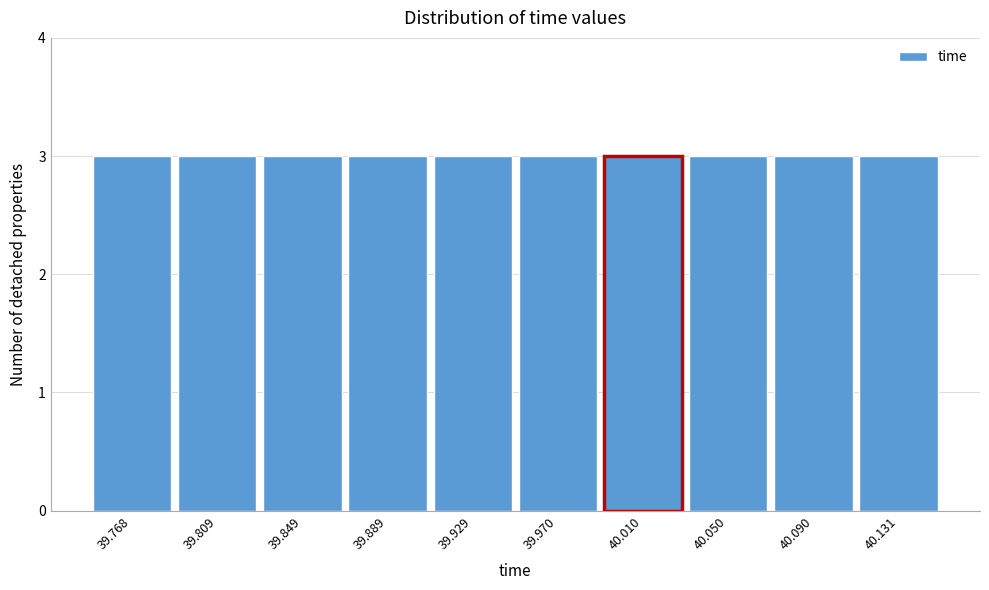

How tall is the bar that spans 39.91 to 39.95 on the x-axis? Neither the bar edges nor the heights are printed on the chart, so give them approximately, as read against the axes.

3